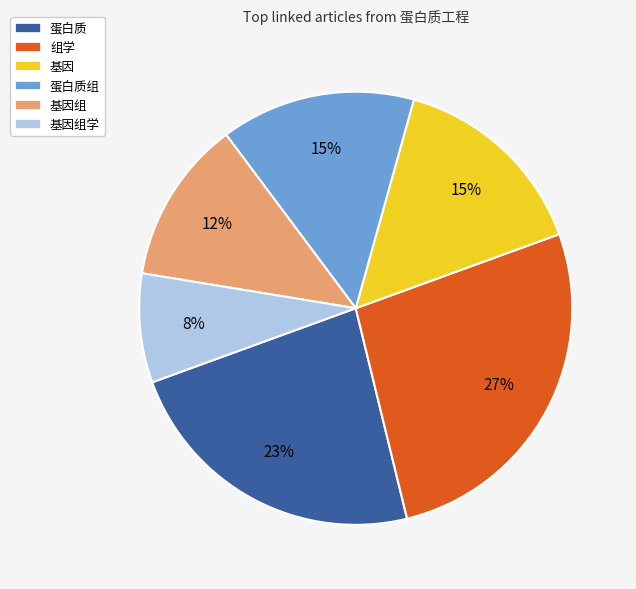

Between 基因组学 and 基因组, which is larger?

基因组